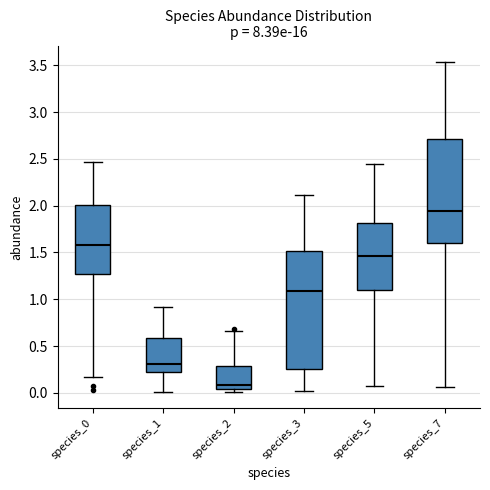

Which box has the highest median line?

species_7